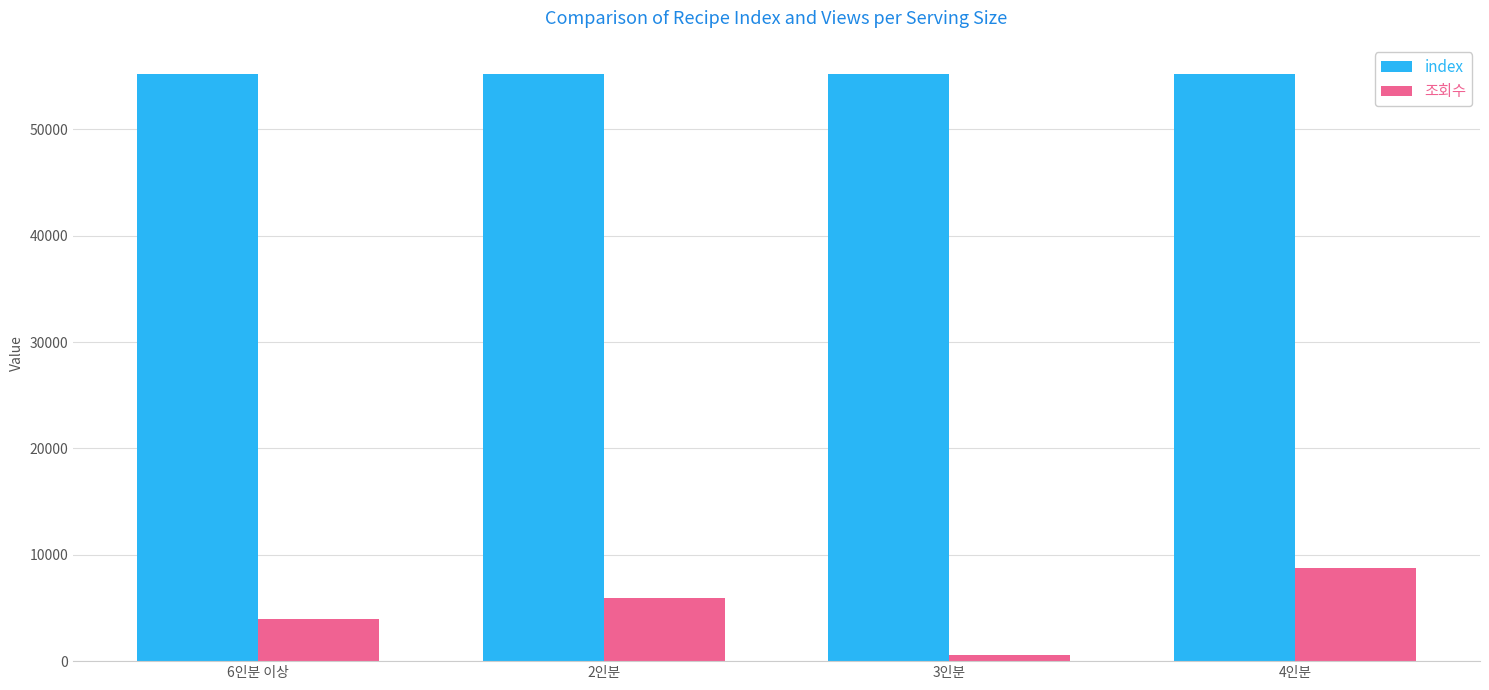

At which label is 조회수 closest to 4694?

6인분 이상